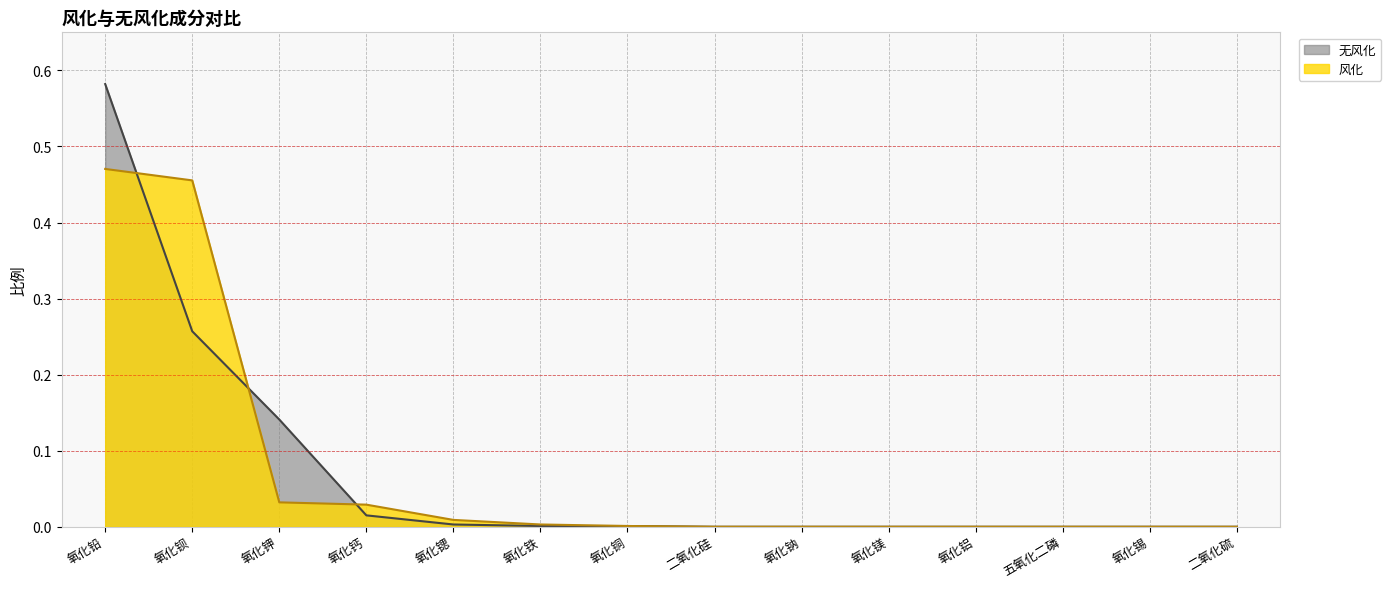

Which has a higher value, 氧化钡 or 五氧化二磷?

氧化钡